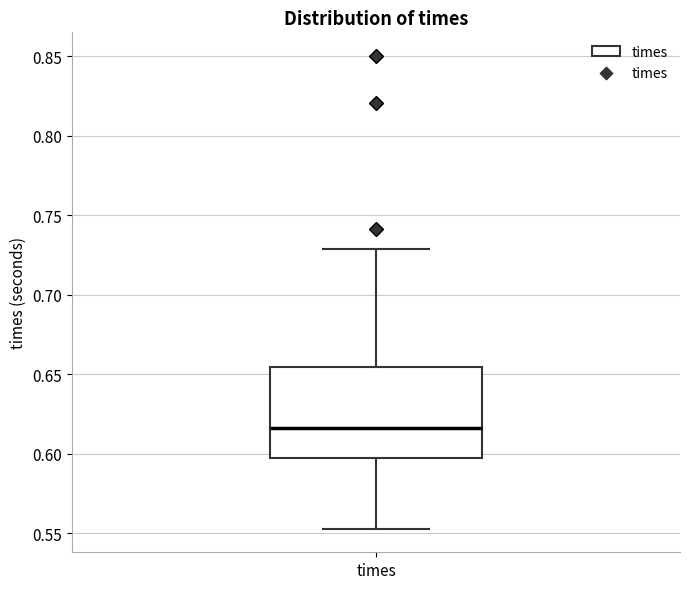

Read this box plot against the y-axis: the position of the median line, the range covered by the box, and the ends of both whiskers. The values are not printed on the chart, so give them approximately, as read against the axis.

median 0.615, box 0.595 to 0.655, whiskers 0.555 to 0.730